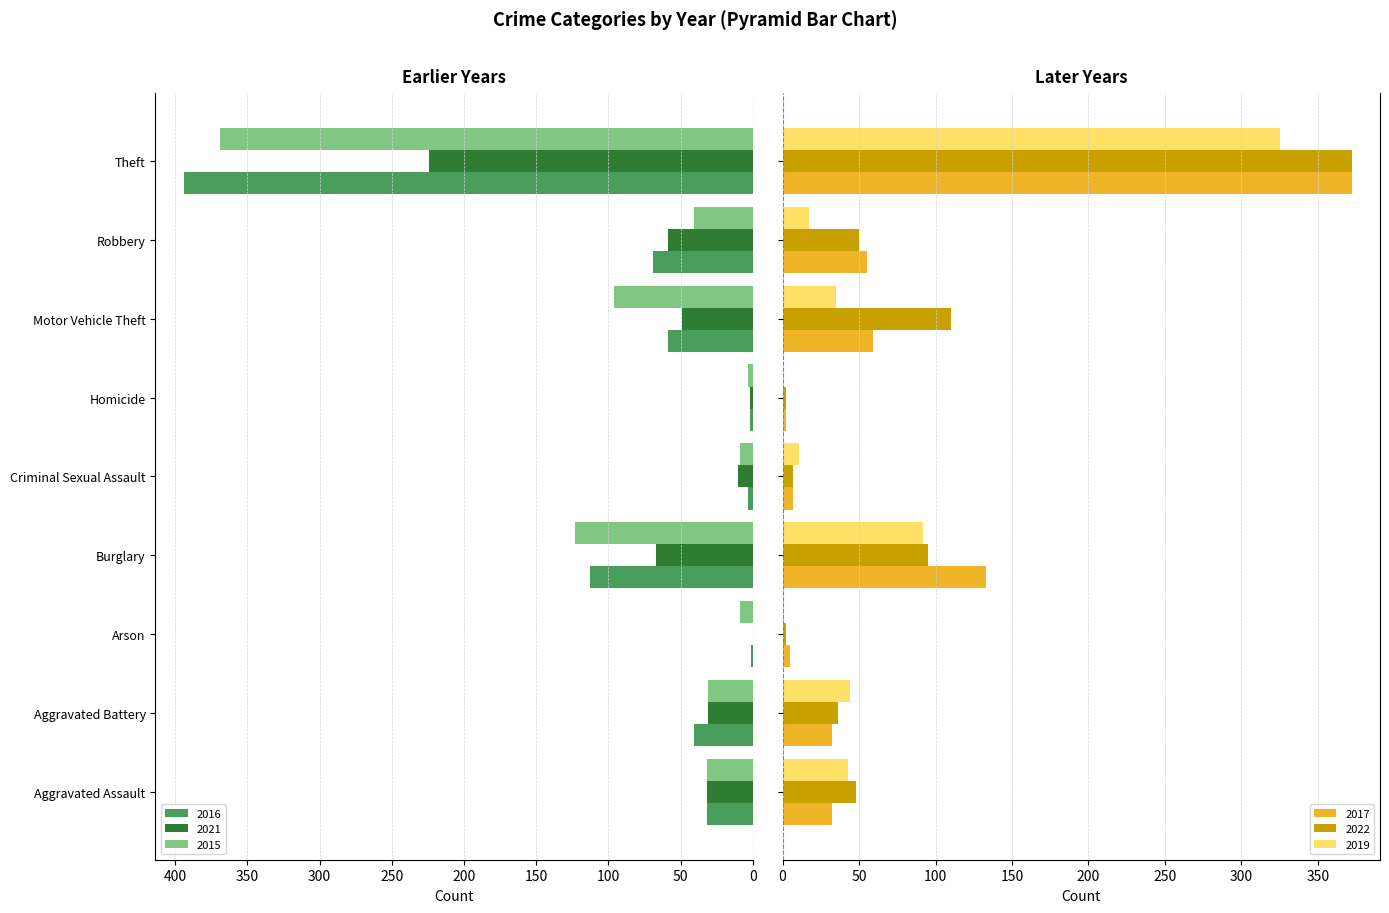

Which has a higher value, Criminal Sexual Assault or Homicide?

Criminal Sexual Assault